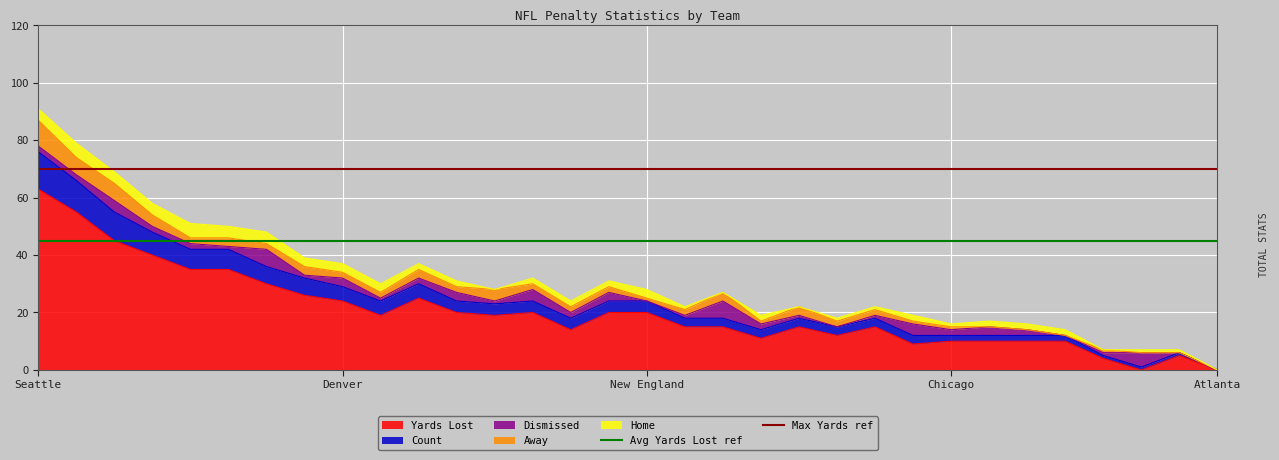

Does the chart have visible grid lines?

Yes